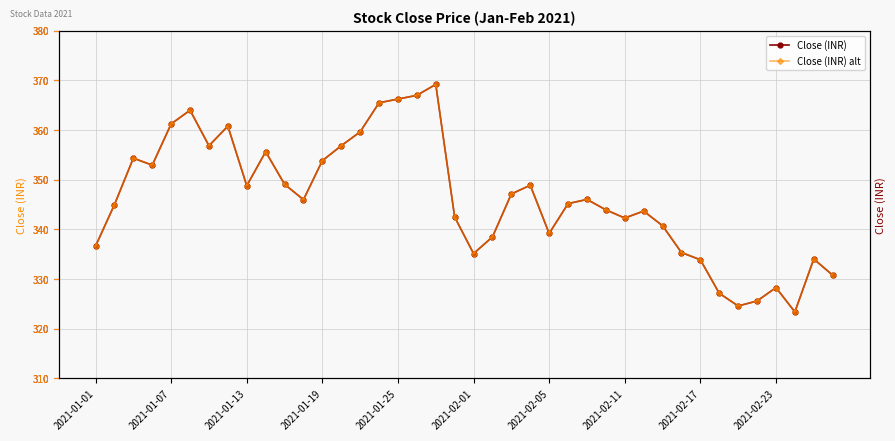

What is the sum of all Close (INR) alt values?

13846.2